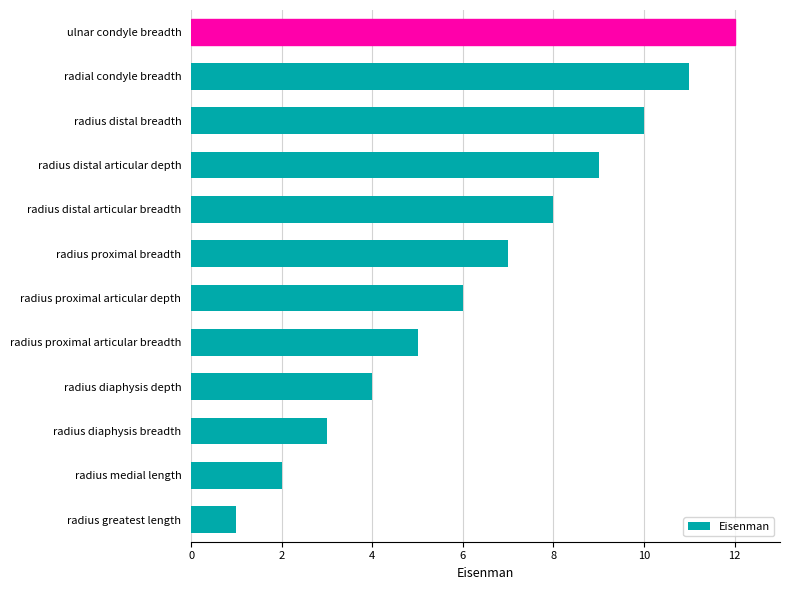

Are the bars grouped side by side (vs. stacked)?

No